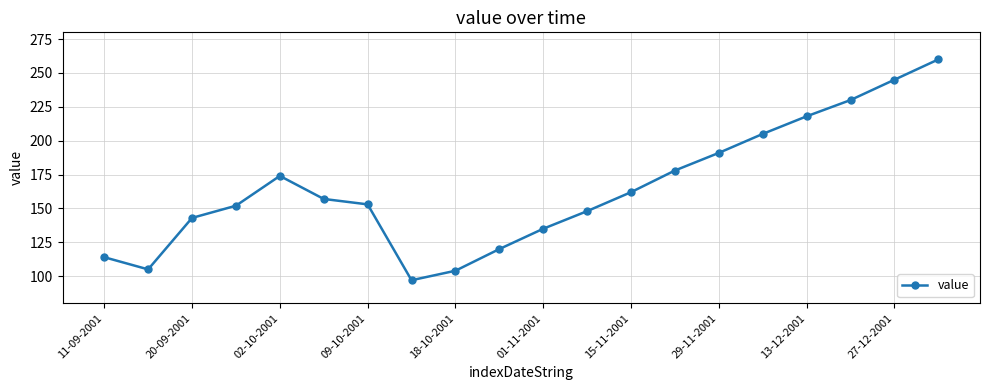

Reading right to left, list all the values displayed in this chart.

260	245	230	218	205	191	178	162	148	135	120	104	97	153	157	174	152	143	105	114